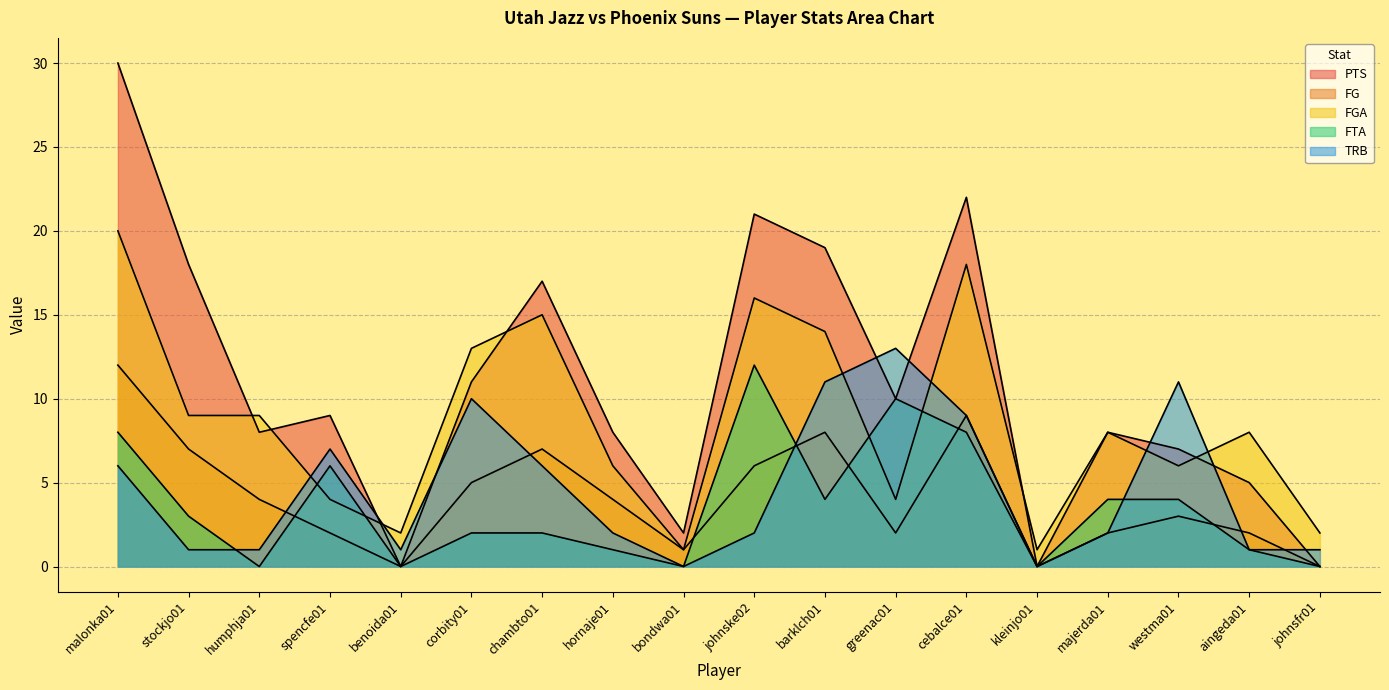

Which category has the lowest value across all series?

benoida01